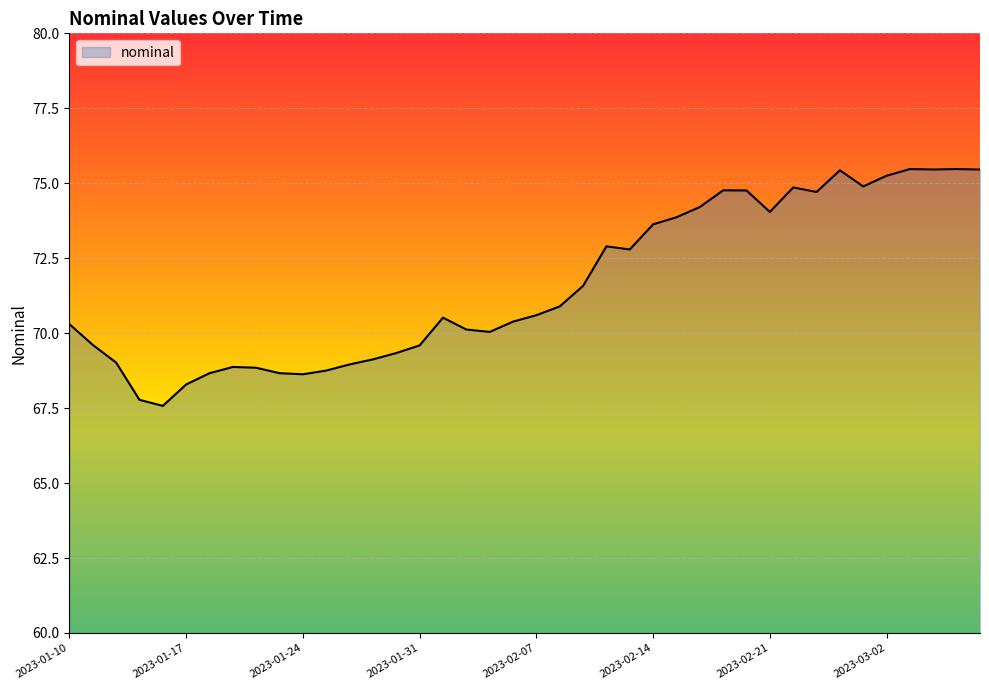

What is the smallest value displayed?

67.6